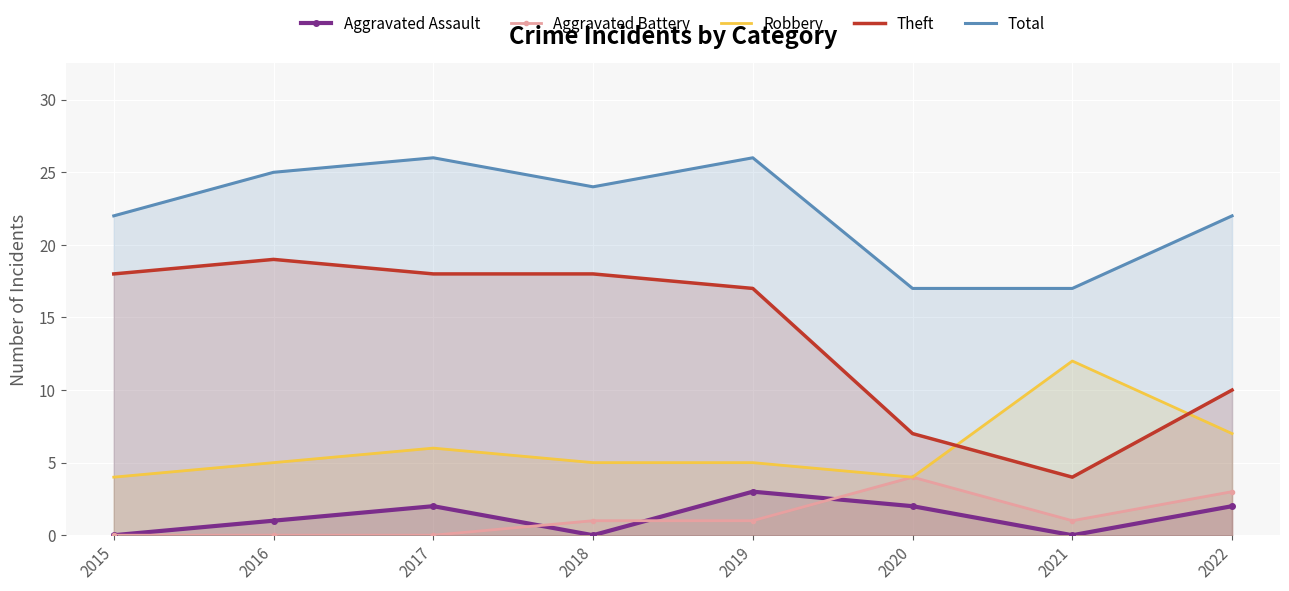

At which label is Aggravated Battery closest to 2?

2018